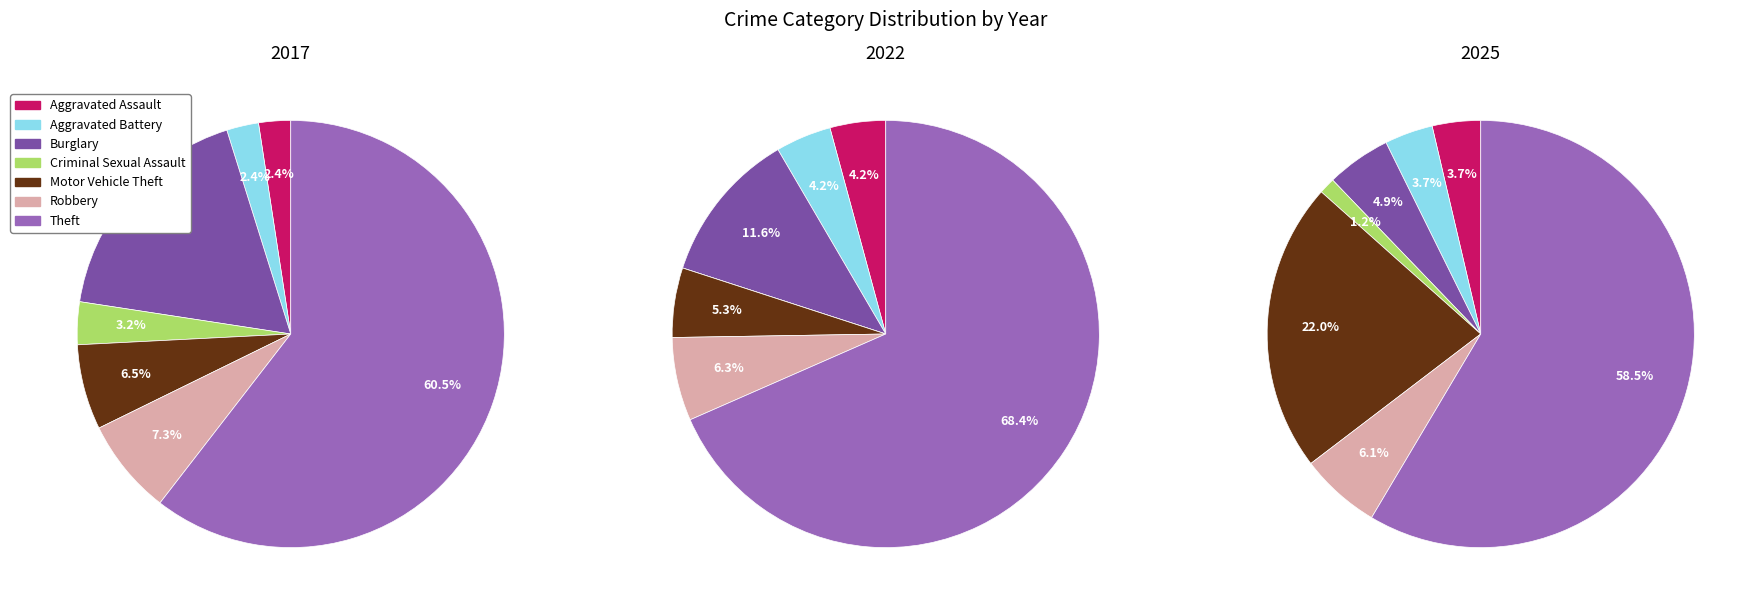

Which slice is the smallest?

Criminal Sexual Assault